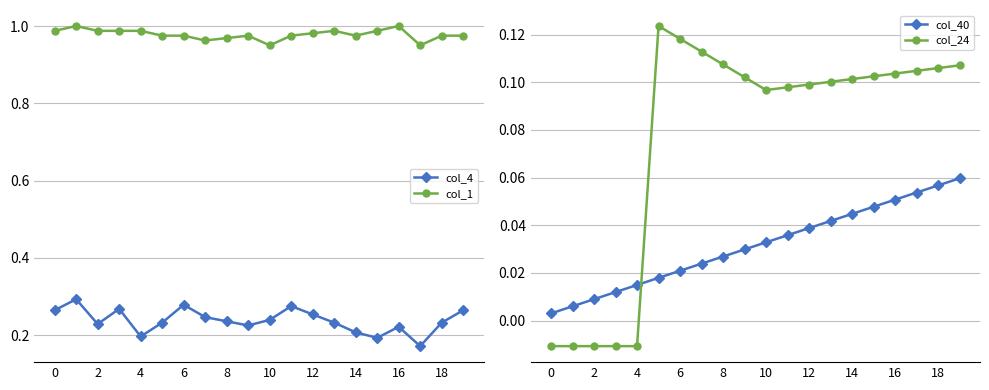

What are all the series names shown in the legend?

col_4, col_1, col_40, col_24